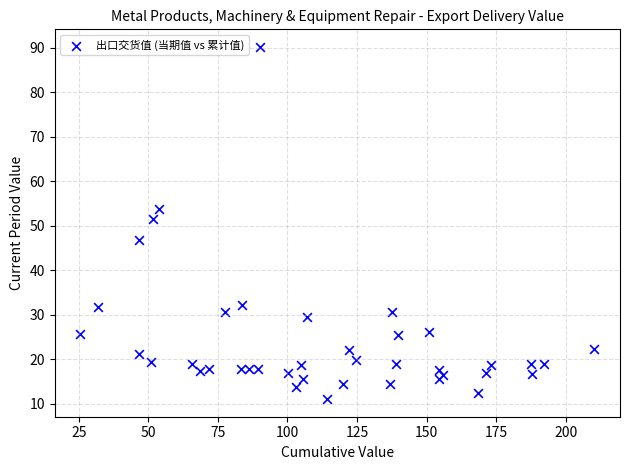

What Y value in the scatter plot is closest to 50?

51.5